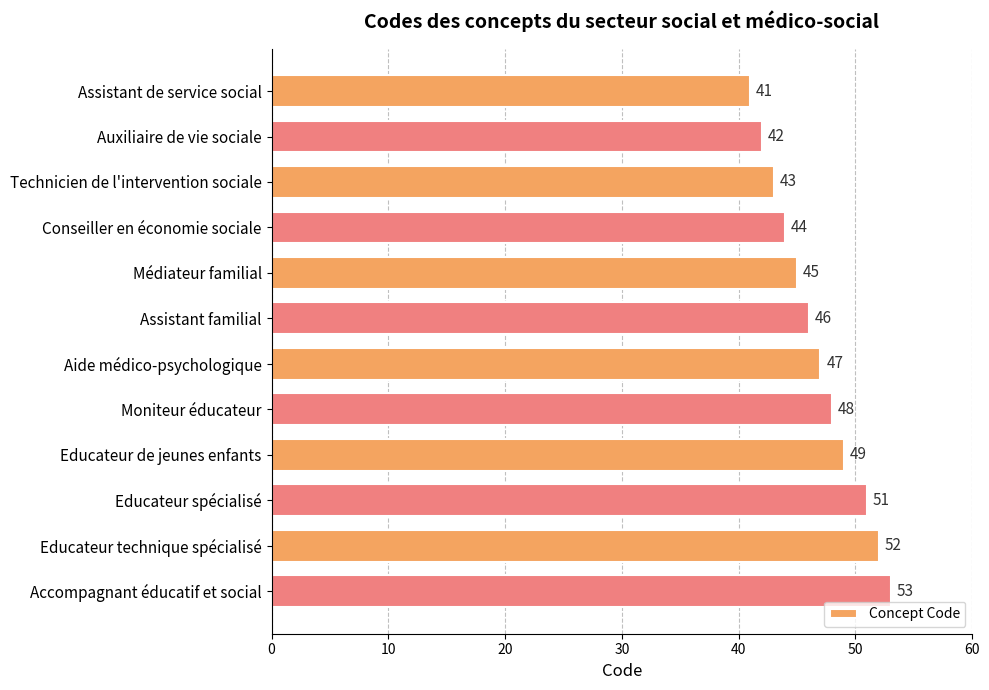

Rank the categories by value from highest to lowest.

Accompagnant éducatif et social, Educateur technique spécialisé, Educateur spécialisé, Educateur de jeunes enfants, Moniteur éducateur, Aide médico-psychologique, Assistant familial, Médiateur familial, Conseiller en économie sociale, Technicien de l'intervention sociale, Auxiliaire de vie sociale, Assistant de service social